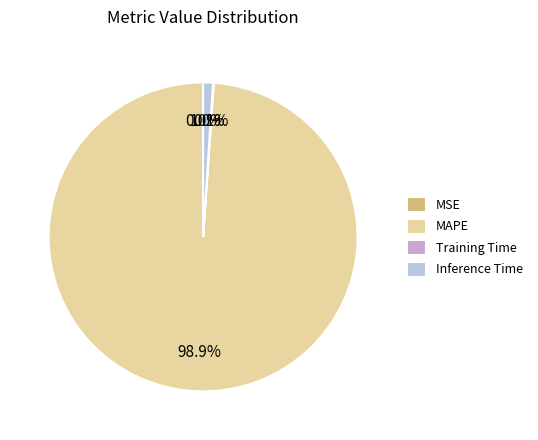

Combined, do MAPE and Inference Time account for over 50%?

Yes